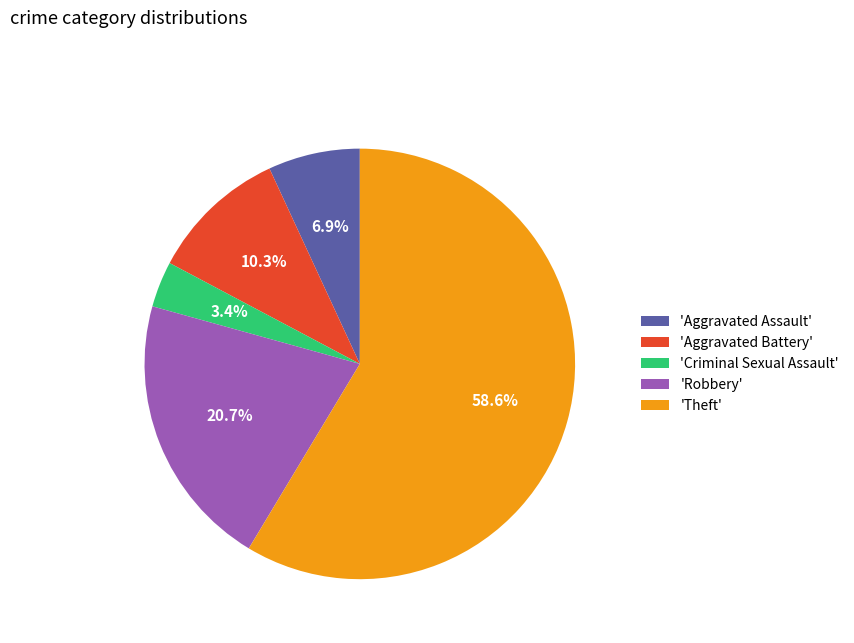

Which slice is the smallest?

'Criminal Sexual Assault'